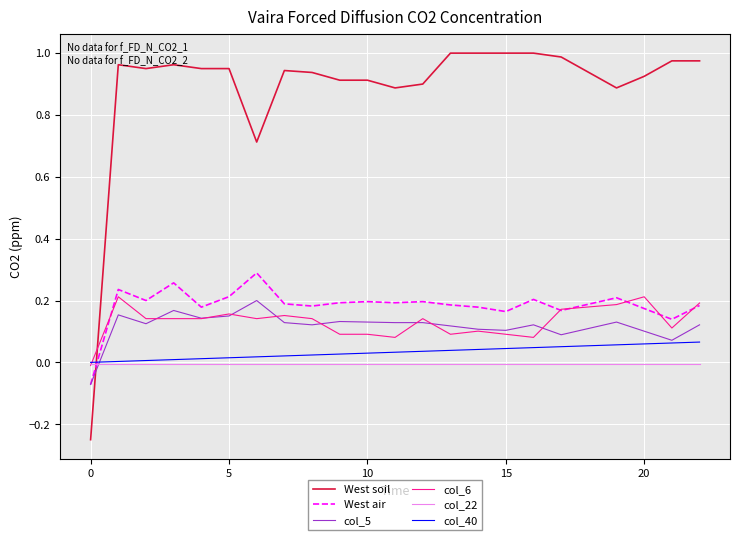

Which series has the largest total across all categories?

West soil